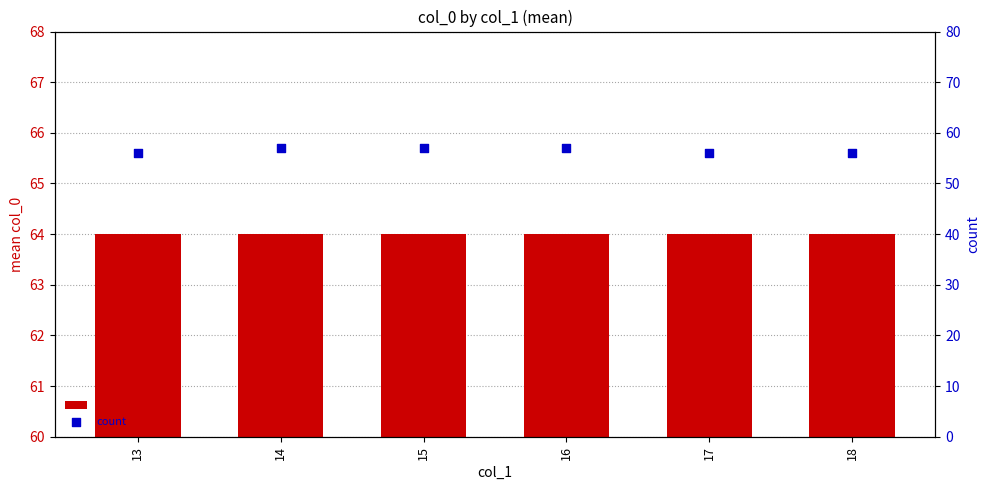

At which category is the sum across all series the highest?

14